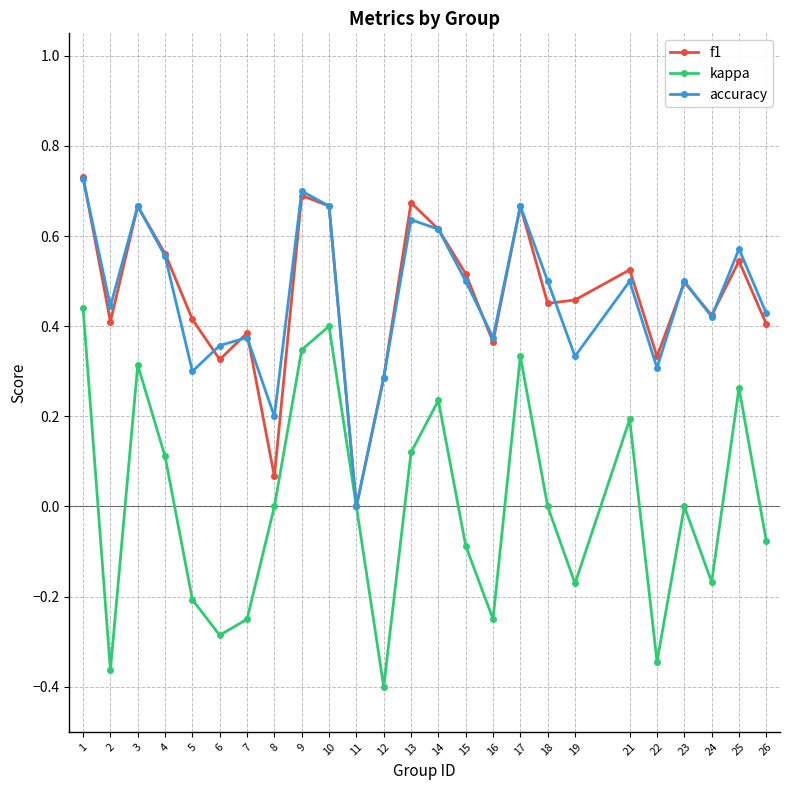

In kappa, how many points are lower than both neighbors (excluding endpoints)?

7